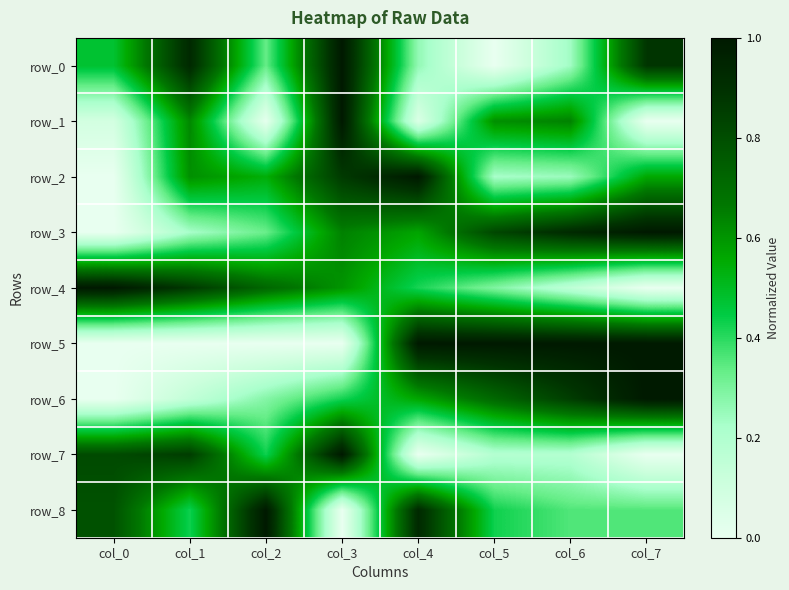

Reading left to right, what are all the values shown in this chart?

row_0: col_0=0.5	col_1=0.9	col_2=0.3	col_3=1.0	col_4=0.3	col_5=0.0	col_6=0.2	col_7=0.9
row_1: col_0=0.1	col_1=0.6	col_2=0.0	col_3=1.0	col_4=0.1	col_5=0.6	col_6=0.6	col_7=0.0
row_2: col_0=0.0	col_1=0.6	col_2=0.5	col_3=0.9	col_4=1.0	col_5=0.2	col_6=0.2	col_7=0.6
row_3: col_0=0.0	col_1=0.2	col_2=0.3	col_3=0.6	col_4=0.6	col_5=0.8	col_6=0.9	col_7=1.0
row_4: col_0=1.0	col_1=0.9	col_2=0.7	col_3=0.6	col_4=0.4	col_5=0.3	col_6=0.2	col_7=0.0
row_5: col_0=0.0	col_1=0.0	col_2=0.0	col_3=0.0	col_4=1.0	col_5=1.0	col_6=1.0	col_7=1.0
row_6: col_0=0.0	col_1=0.1	col_2=0.3	col_3=0.4	col_4=0.6	col_5=0.7	col_6=0.9	col_7=1.0
row_7: col_0=0.8	col_1=0.9	col_2=0.4	col_3=1.0	col_4=0.0	col_5=0.2	col_6=0.2	col_7=0.0
row_8: col_0=0.8	col_1=0.4	col_2=1.0	col_3=0.0	col_4=0.9	col_5=0.4	col_6=0.4	col_7=0.4